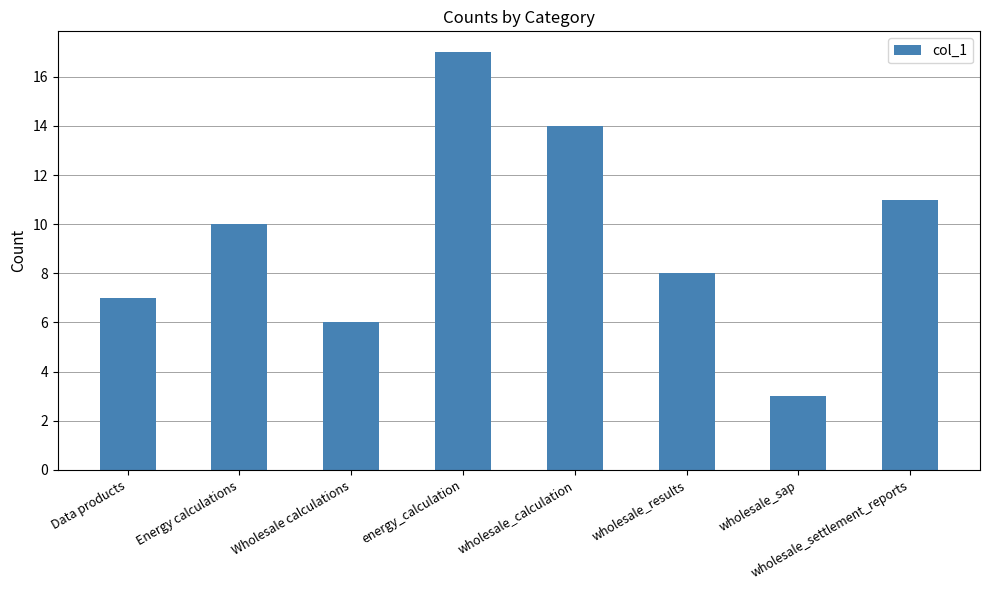

What is the ratio of the value at wholesale_results to the value at wholesale_settlement_reports?

0.7